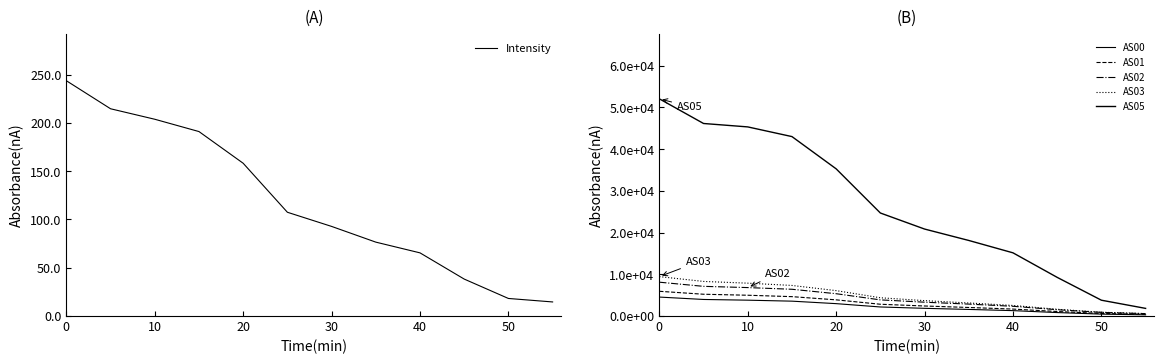

What is the difference between the second highest and second lowest values in the Intensity series?

196.4